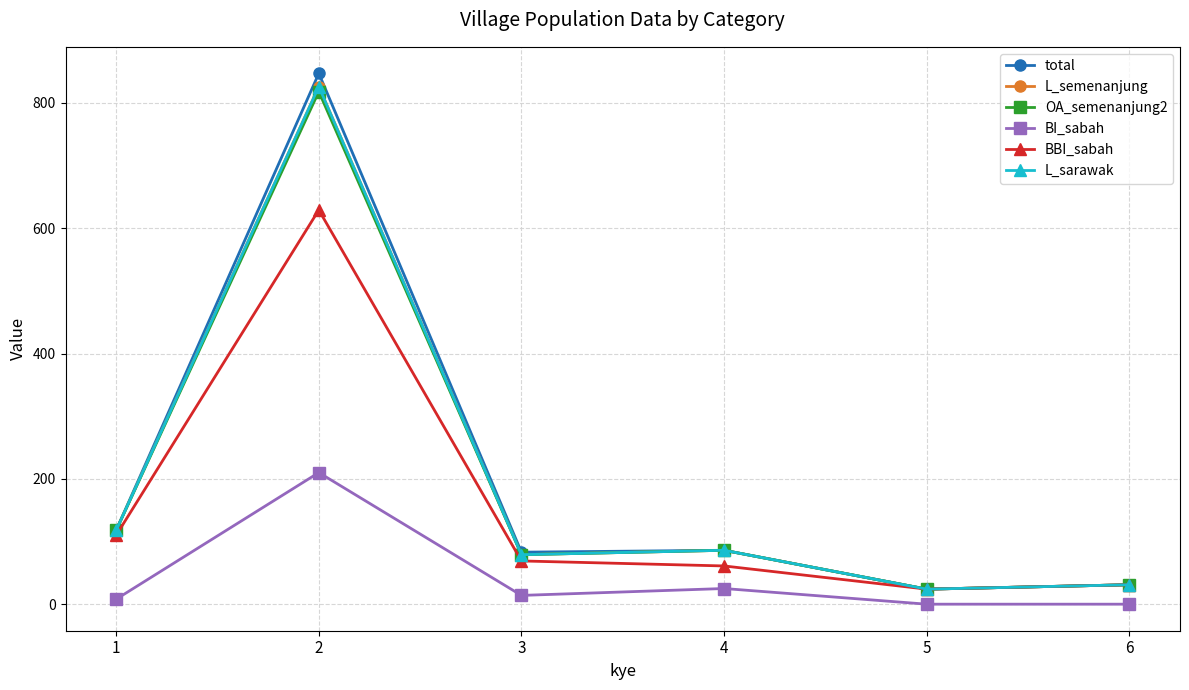

Between 4 and 3, which is larger?

4